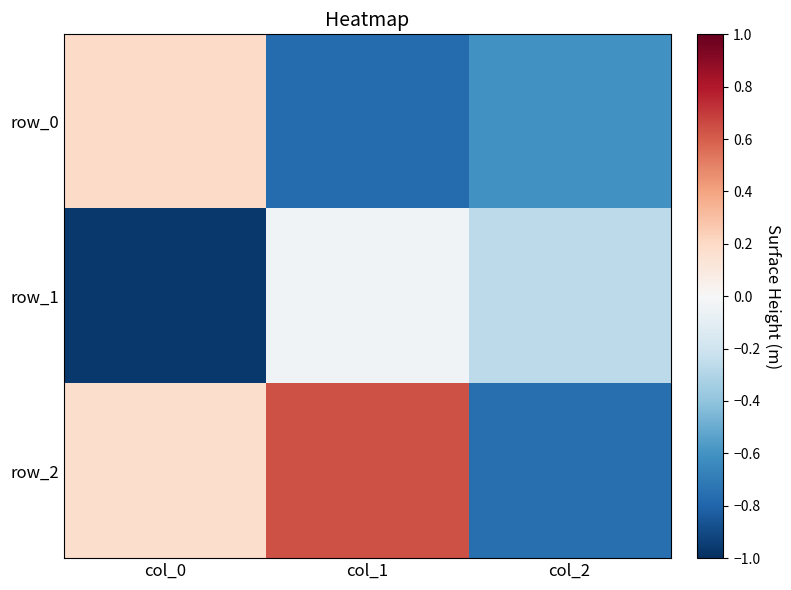

How many categories are shown in the chart?

3